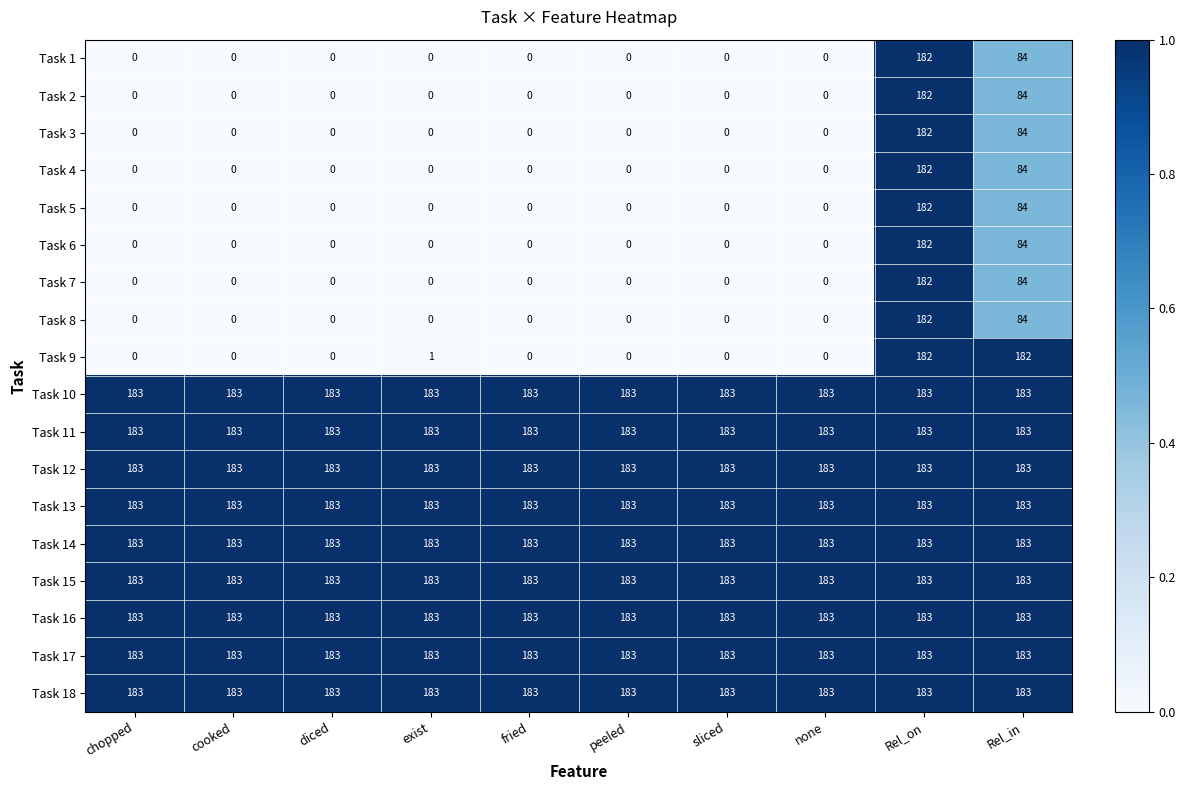

What is the difference between the highest and lowest values at none?

183